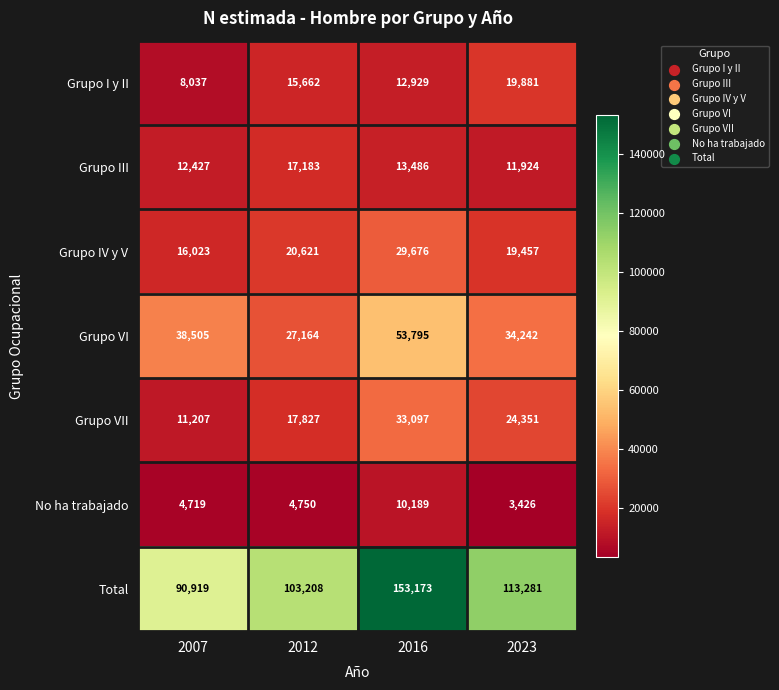

Count the Grupo VI values in the range 34242 to 53795.

3